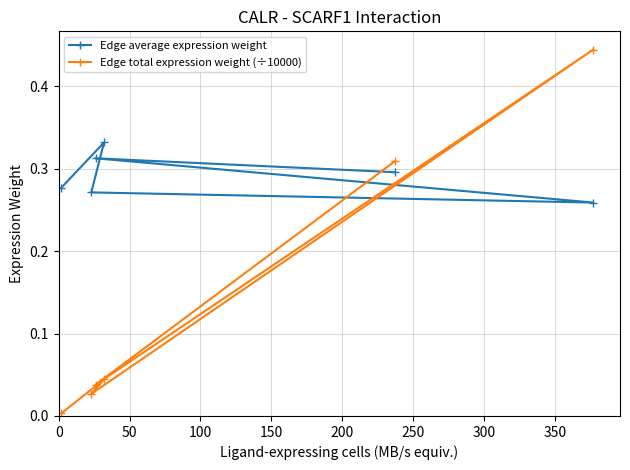

Rank the series by their maximum value, from lowest to highest.

Edge average expression weight, Edge total expression weight (÷10000)